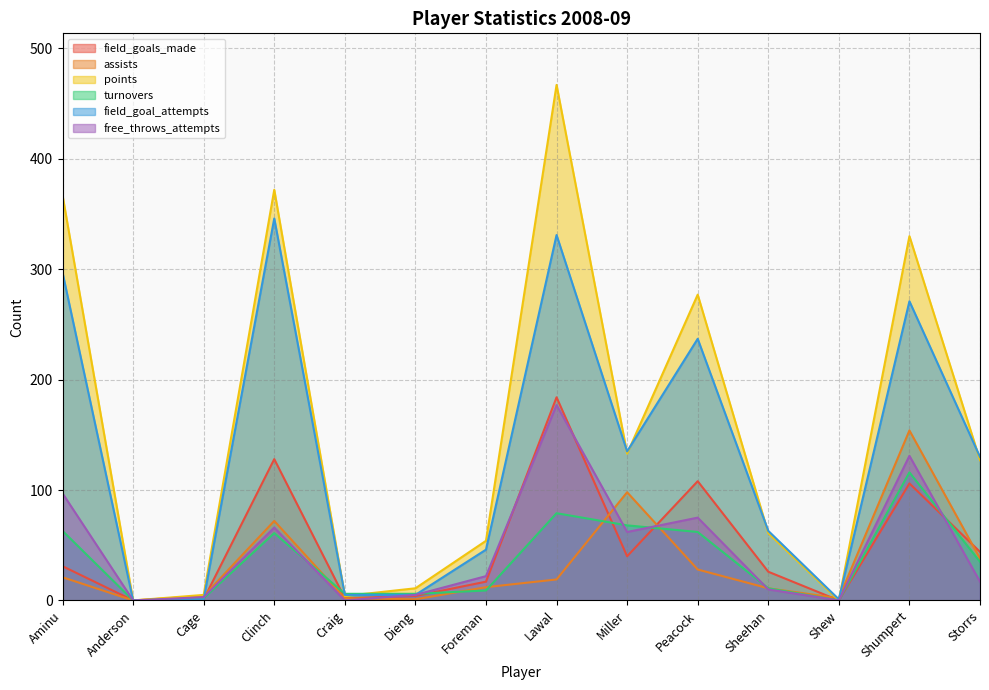

What position from the right is Shumpert?

2